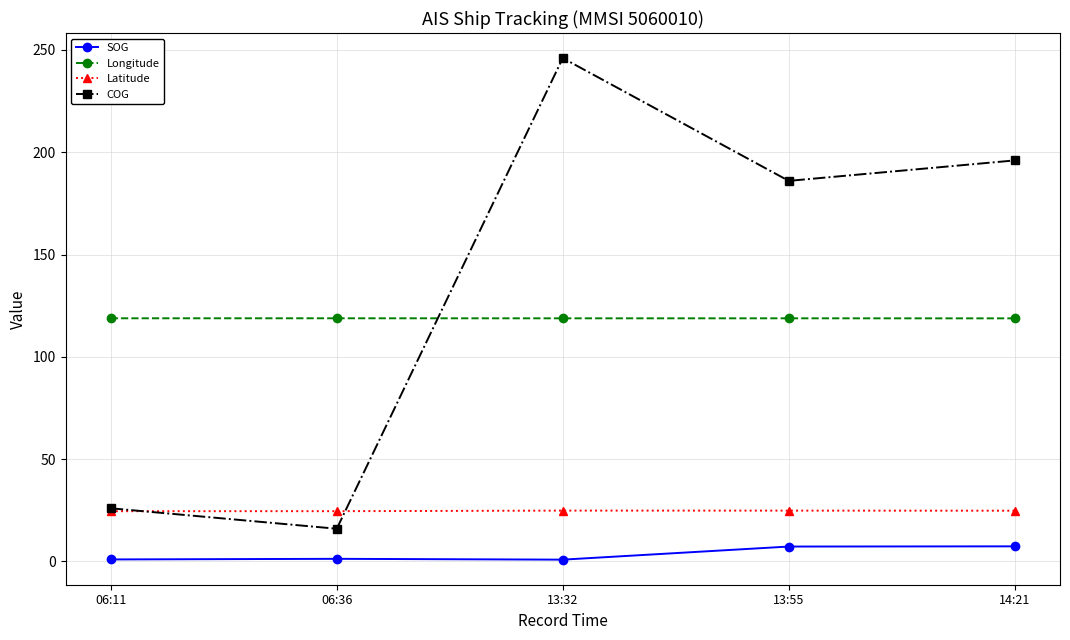

True or false: SOG and Longitude intersect in this chart.

False